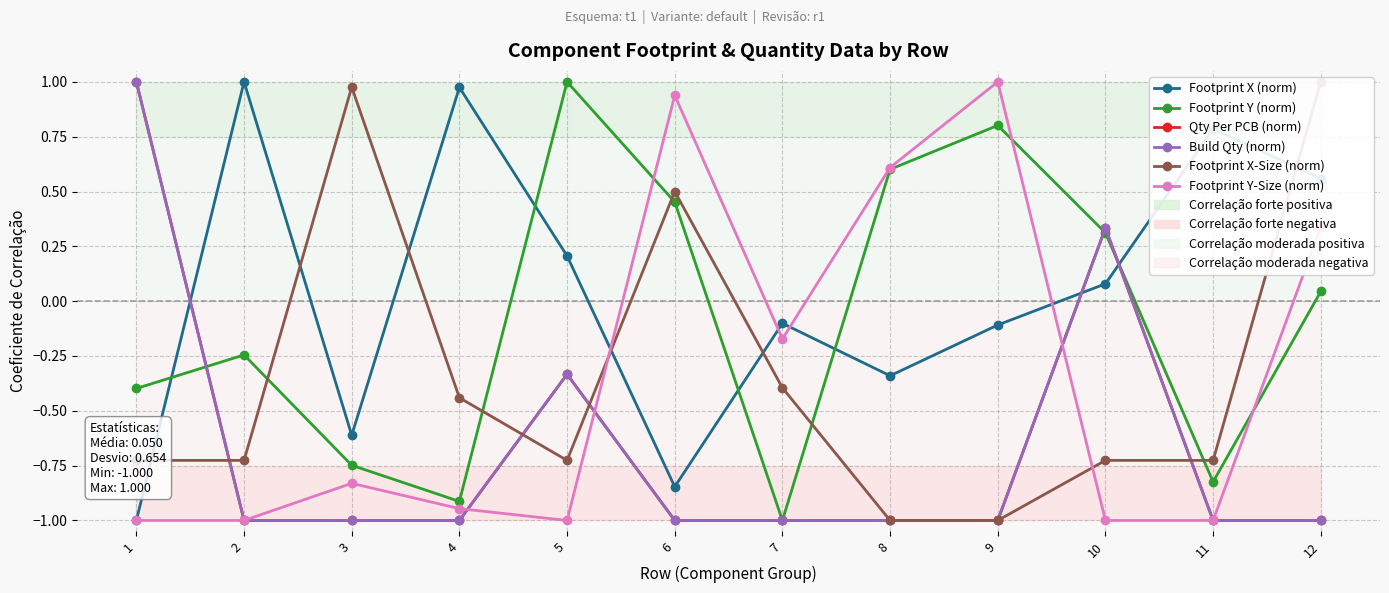

Rank the categories by Footprint Y (norm) value from highest to lowest.

5, 9, 8, 6, 10, 12, 2, 1, 3, 11, 4, 7